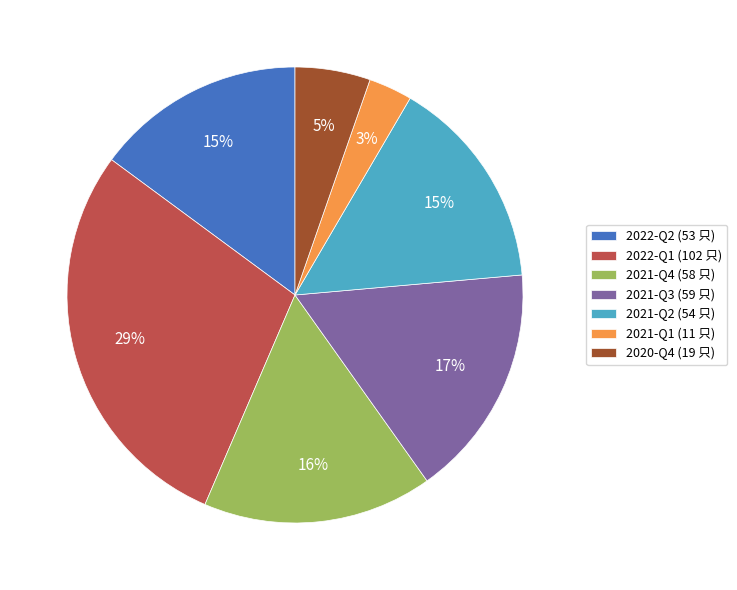

Which has a higher value, 2022-Q1 or 2021-Q3?

2022-Q1